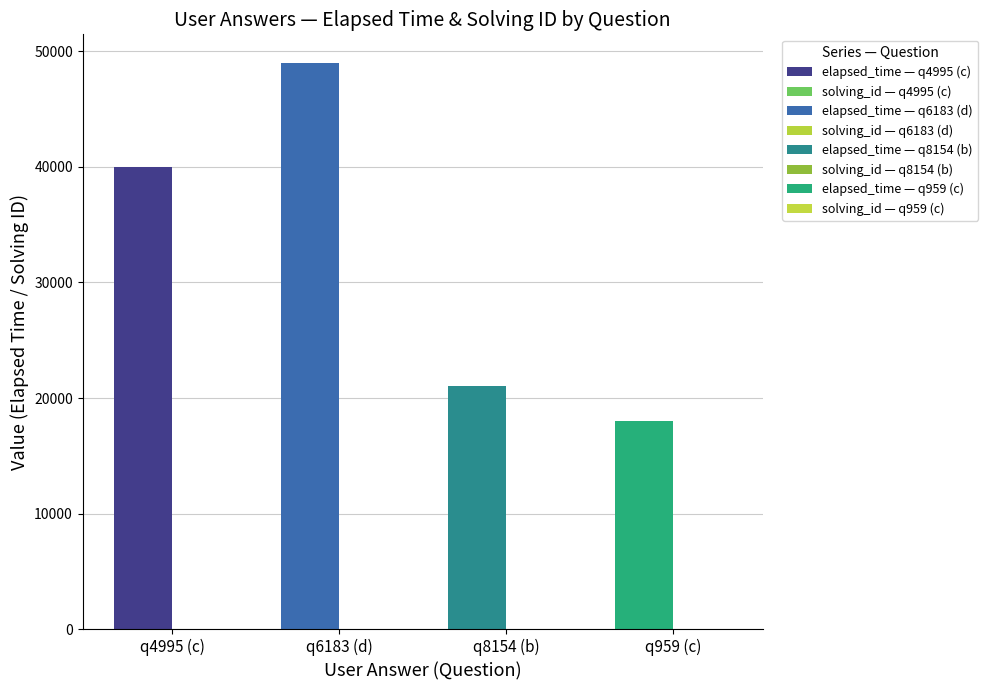

What is the sum of the solving_id values at c and b?

7